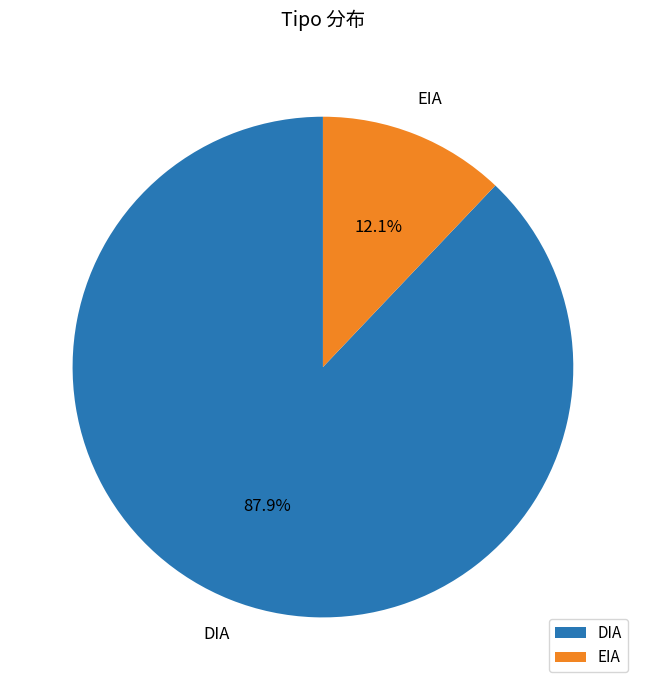

Which category accounts for the majority?

DIA